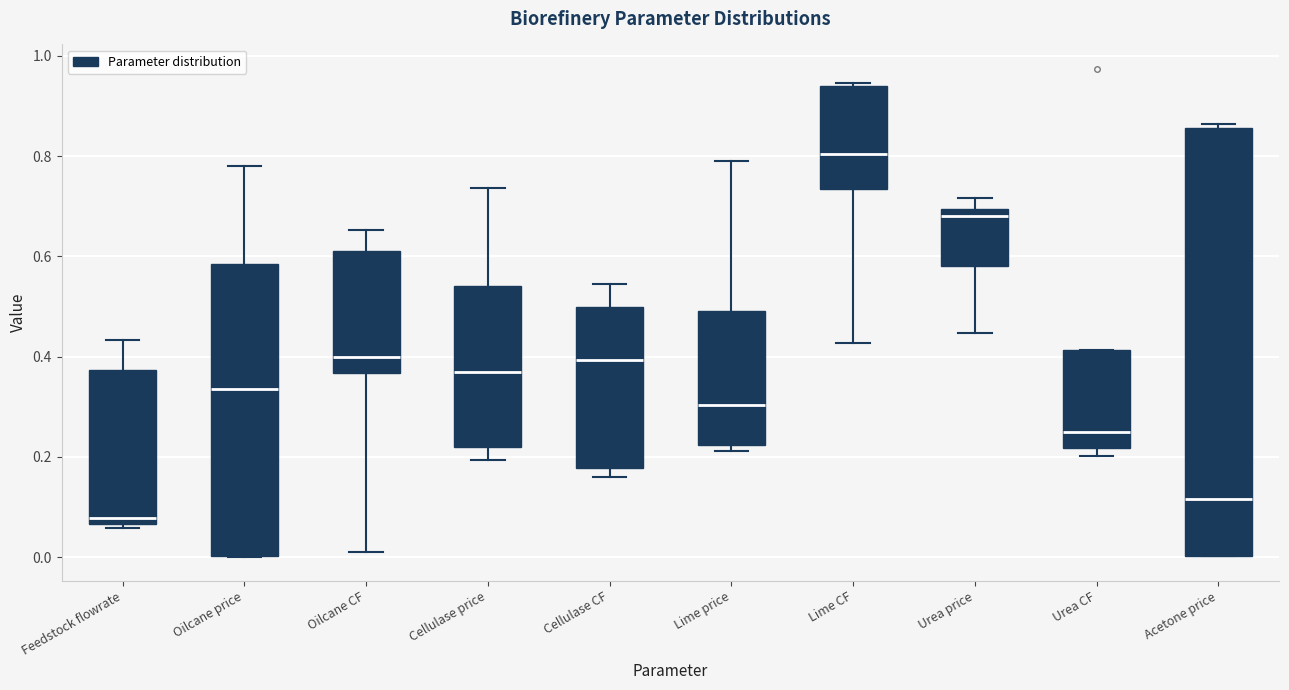

Reading left to right, transcribe this box plot: for each box, give where its median line is, the range the box spans, and where its two whiskers end, as read against the y-axis. The values are not printed on the chart, so give them approximately, as read against the axis.

Feedstock flowrate: median 0.08, box 0.06 to 0.38, whiskers 0.06 (just below the box's lower edge) to 0.44
Oilcane price: median 0.34, box 0.00 to 0.58, whiskers 0.00 to 0.78
Oilcane CF: median 0.40, box 0.36 to 0.62, whiskers 0.00 to 0.66
Cellulase price: median 0.36, box 0.22 to 0.54, whiskers 0.20 to 0.74
Cellulase CF: median 0.40, box 0.18 to 0.50, whiskers 0.16 to 0.54
Lime price: median 0.30, box 0.22 to 0.50, whiskers 0.22 (just below the box's lower edge) to 0.78
Lime CF: median 0.80, box 0.74 to 0.94, whiskers 0.42 to 0.94
Urea price: median 0.68, box 0.58 to 0.70, whiskers 0.44 to 0.72
Urea CF: median 0.24, box 0.22 to 0.42, whiskers 0.20 to 0.42
Acetone price: median 0.12, box 0.00 to 0.86, whiskers 0.00 to 0.86 (just above the box's upper edge)